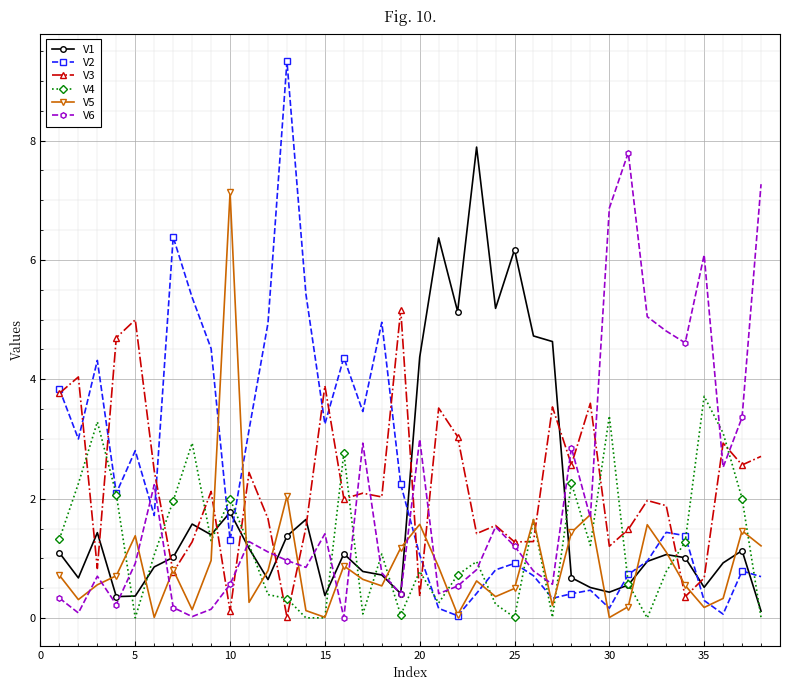

Which series ends up on top after the final intersection of V3 and V4?

V3